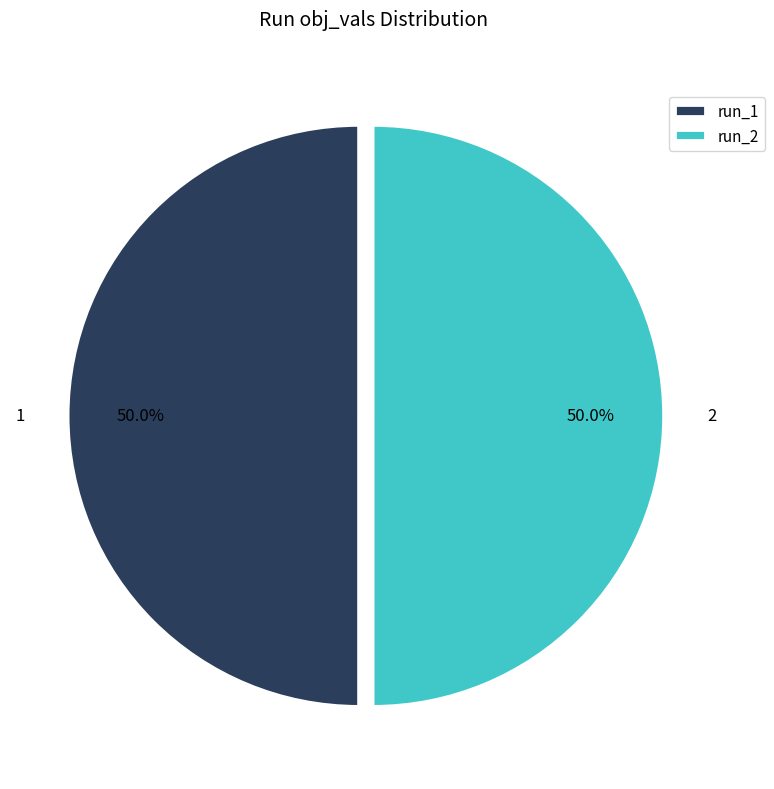

What portion of the pie excludes 1?

50.0%